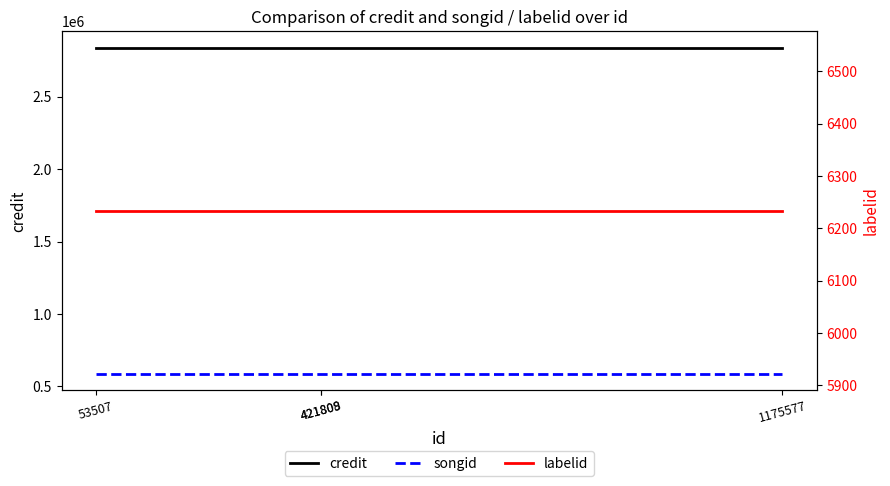

What is the maximum value shown in the chart?

2838525